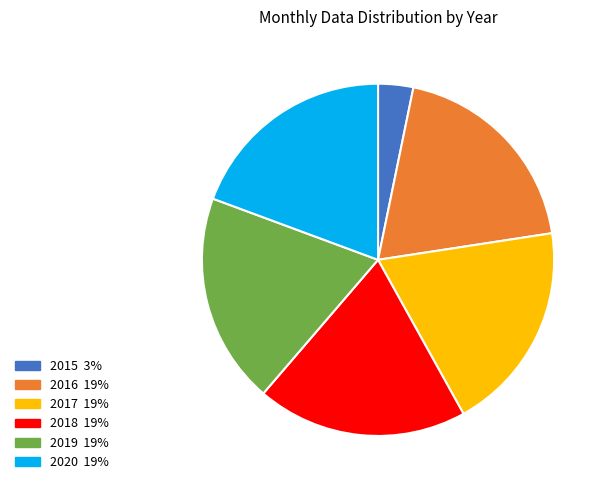

Do 2019 and 2018 together represent more than half of the pie?

No